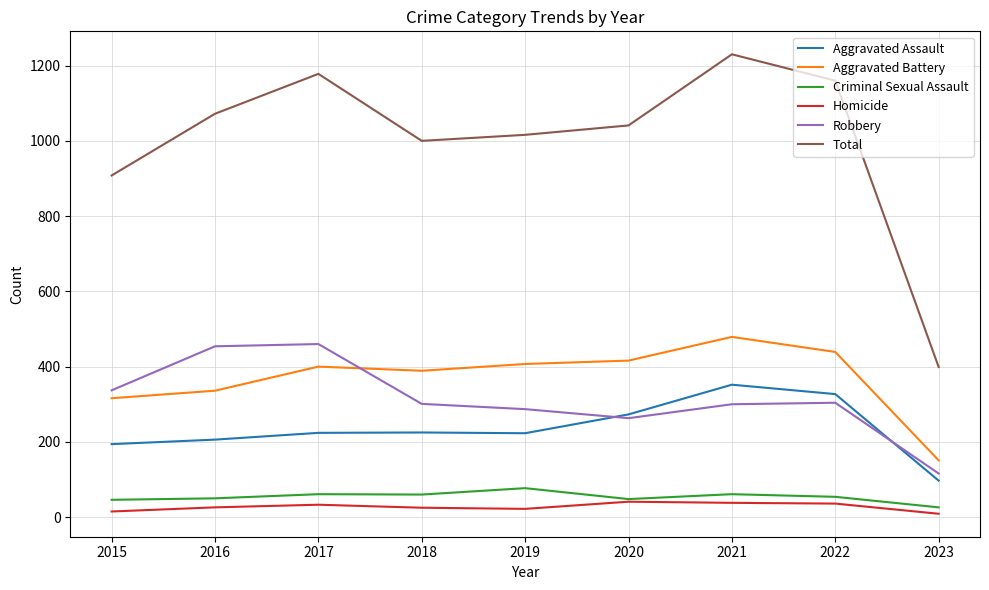

True or false: Criminal Sexual Assault and Robbery cross at least once.

False